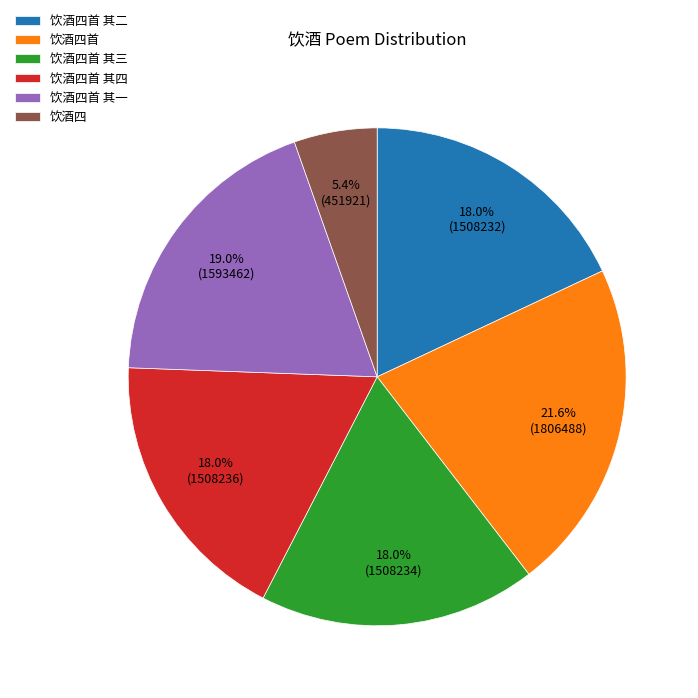

Which slice is the smallest?

饮酒四